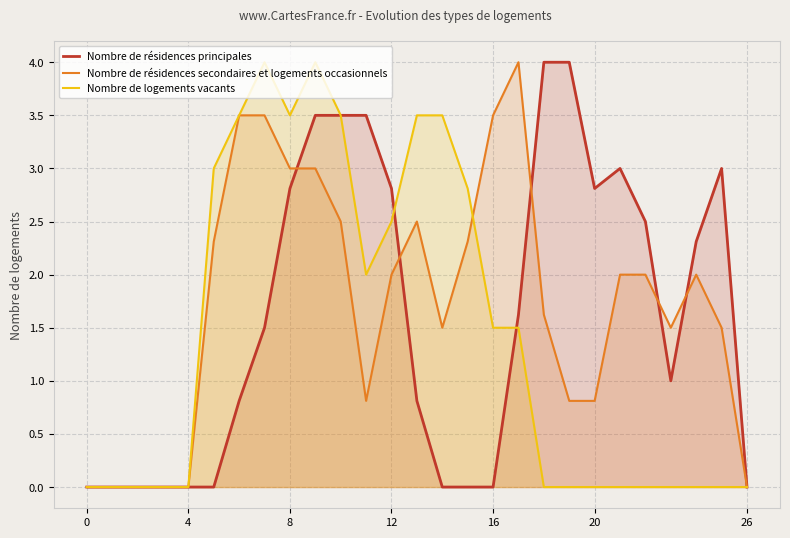

How many interior local valleys does the Nombre de résidences secondaires et logements occasionnels series have?

3